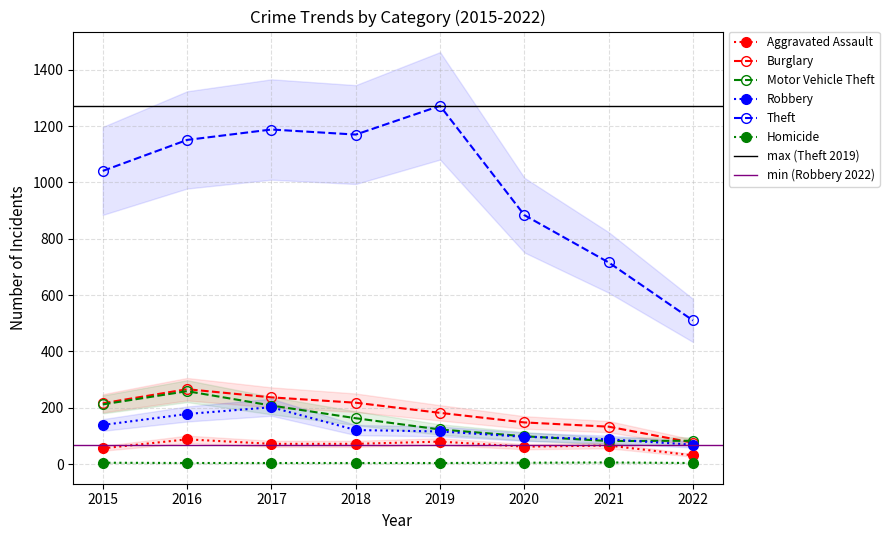

Is it true that Robbery equals 115 at 2016?

False